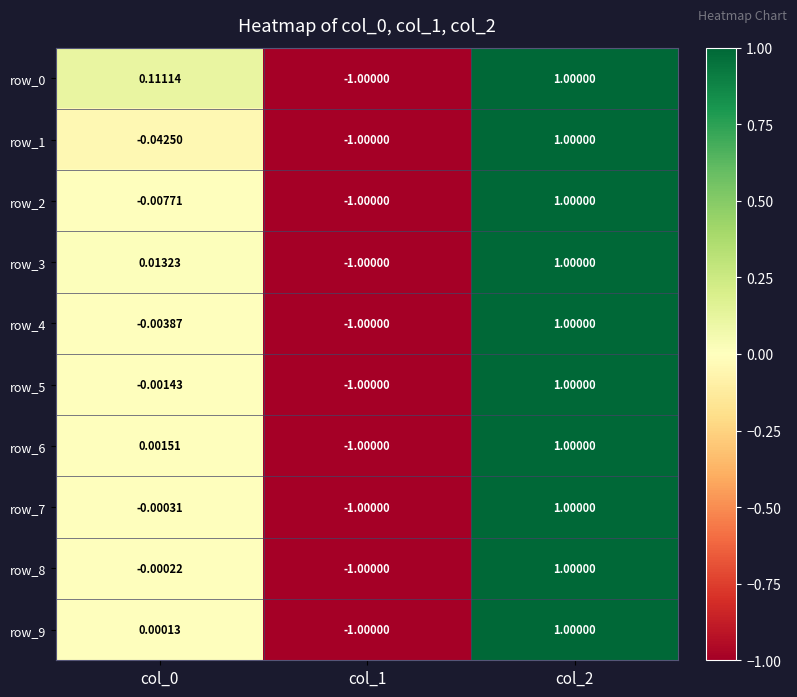

At which label does row_4 first exceed 0?

col_2